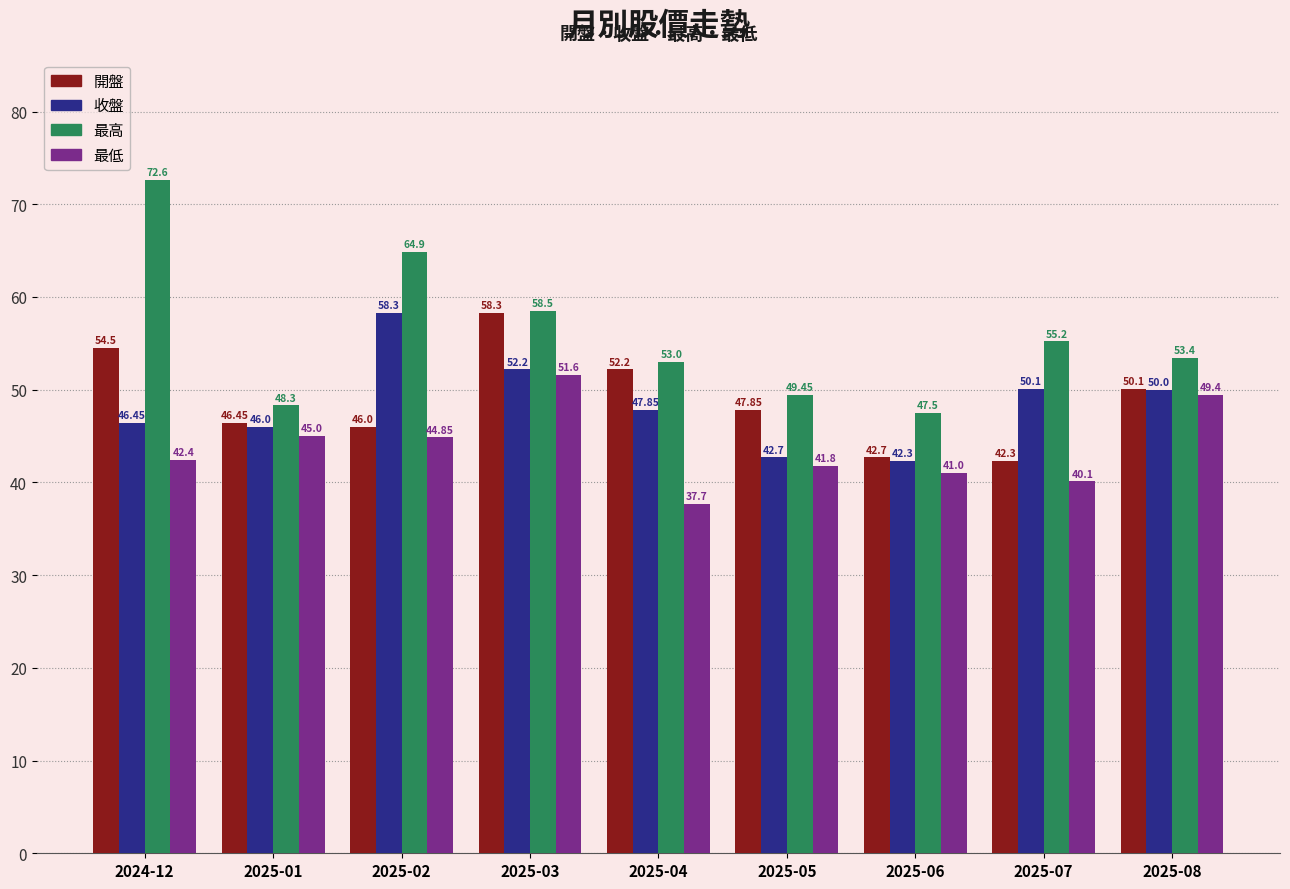

What is the maximum value shown in the chart?

72.6